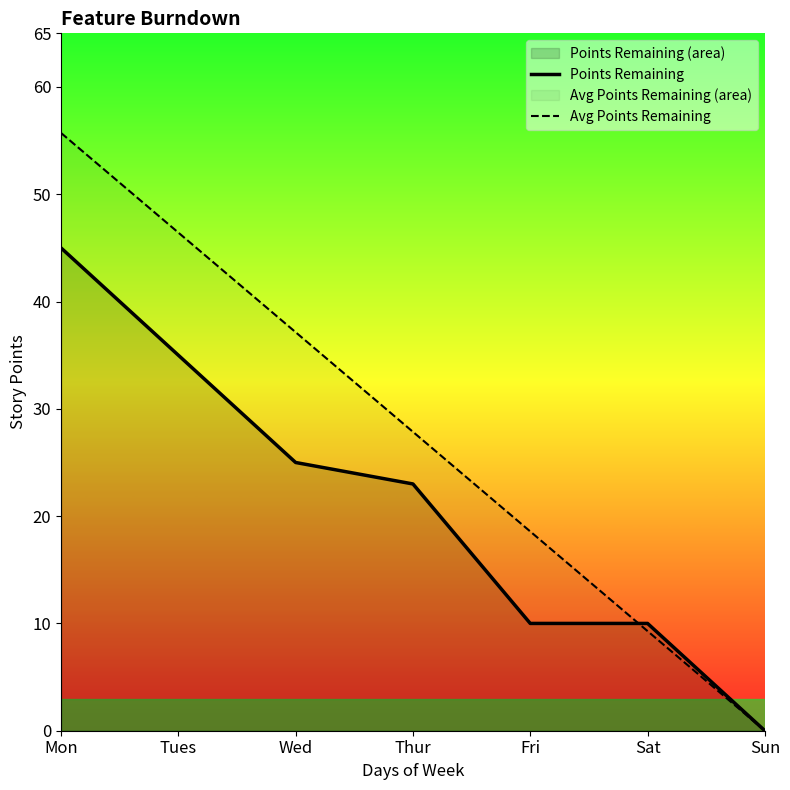

List the labels in order of Points Remaining value, smallest first.

Sun, Fri, Sat, Thur, Wed, Tues, Mon